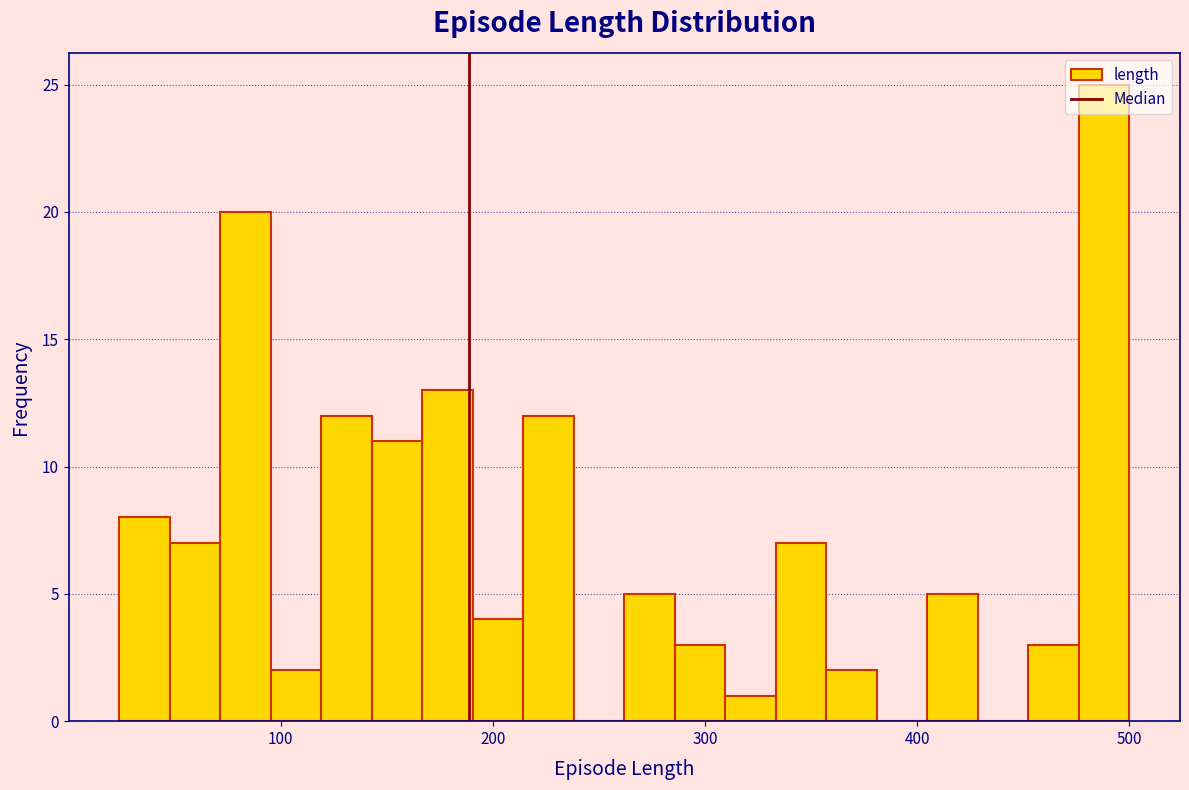

Read against the x-axis, roughly where is the centre of the tallest bar?

490